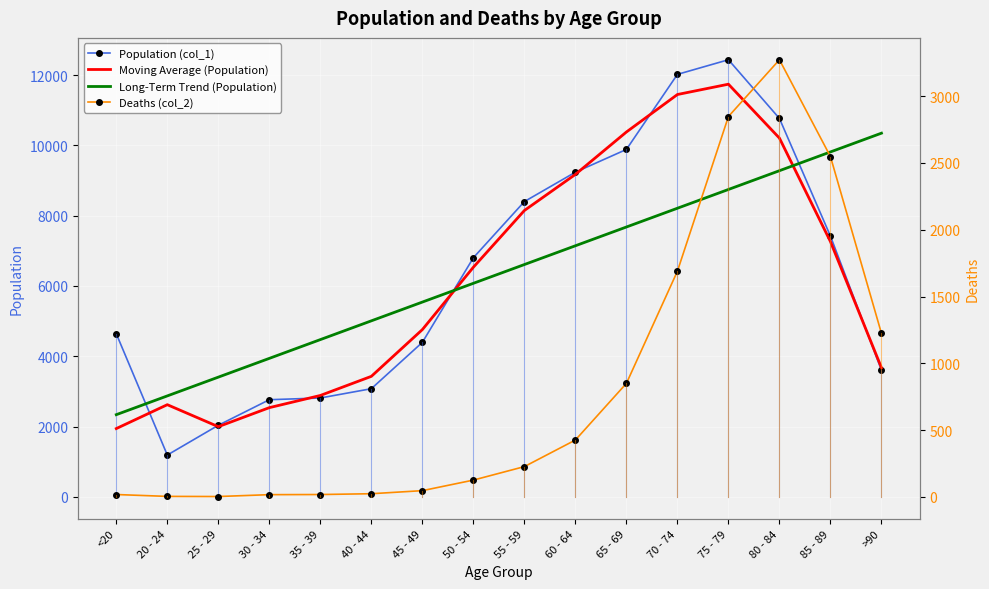

What are all the series names shown in the legend?

Population (col_1), Moving Average (Population), Long-Term Trend (Population), Deaths (col_2)